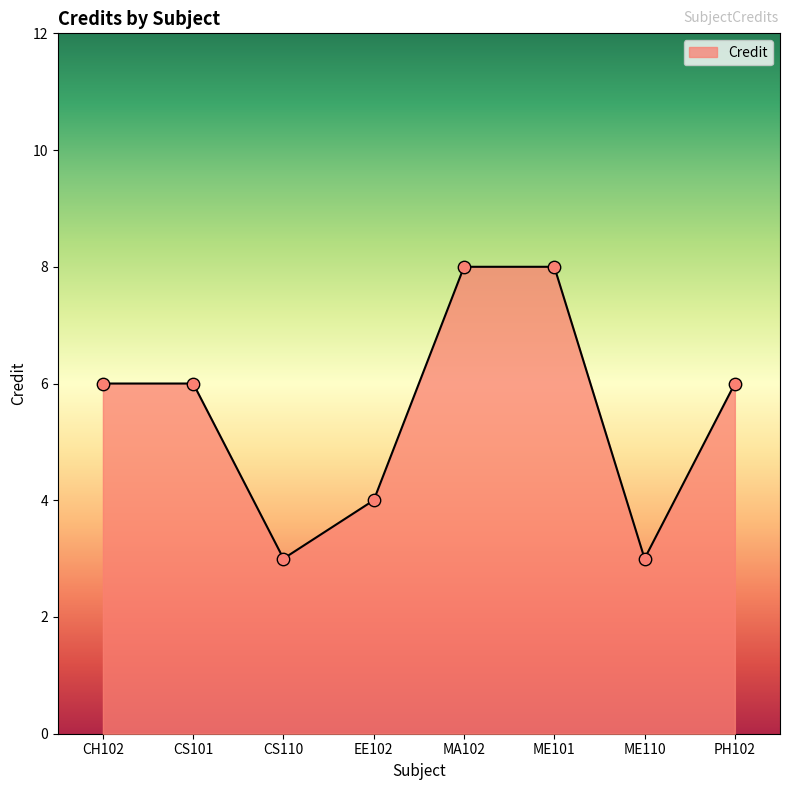

What is the change in value from EE102 to PH102?

+2